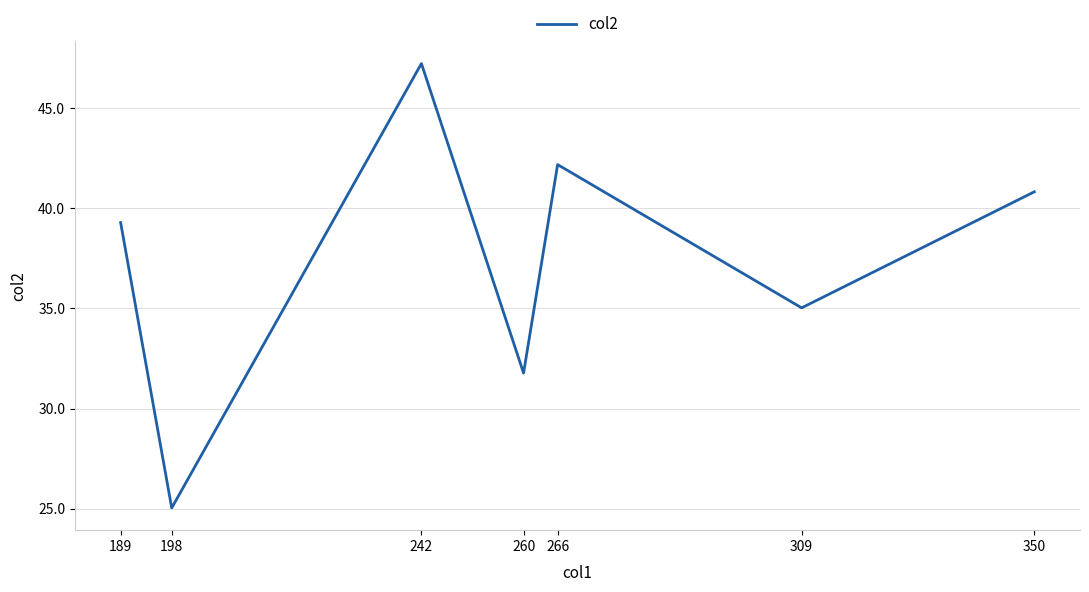

Which label corresponds to the smallest value in the chart?

198